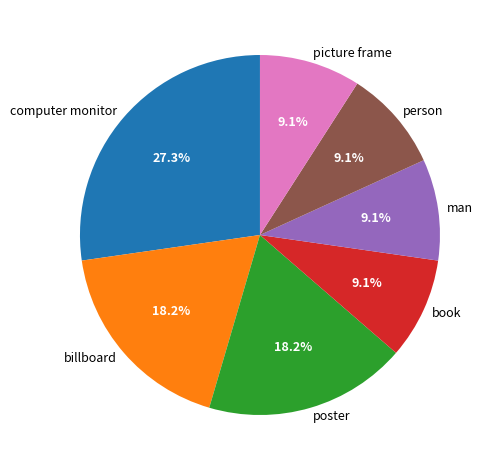

Combined, what portion of the pie is computer monitor and poster?

45.5%